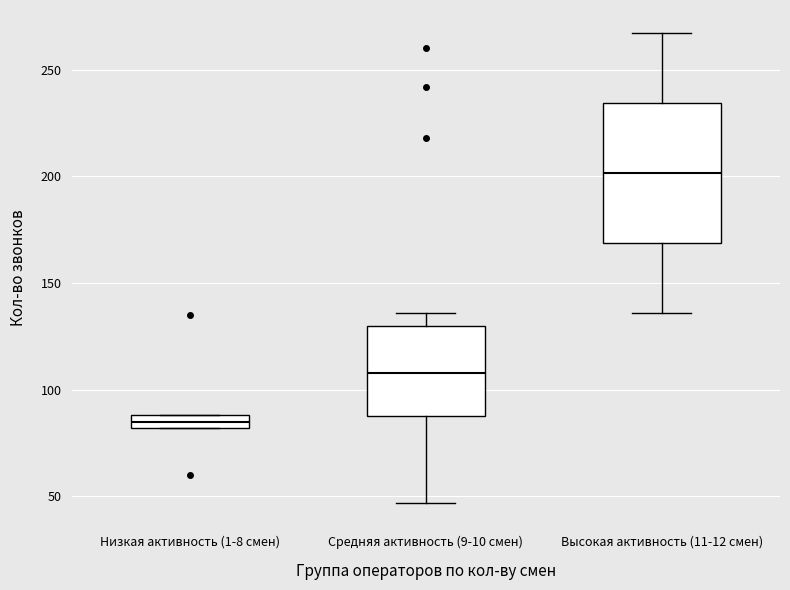

Which box has the highest median line?

Высокая активность (11-12 смен)